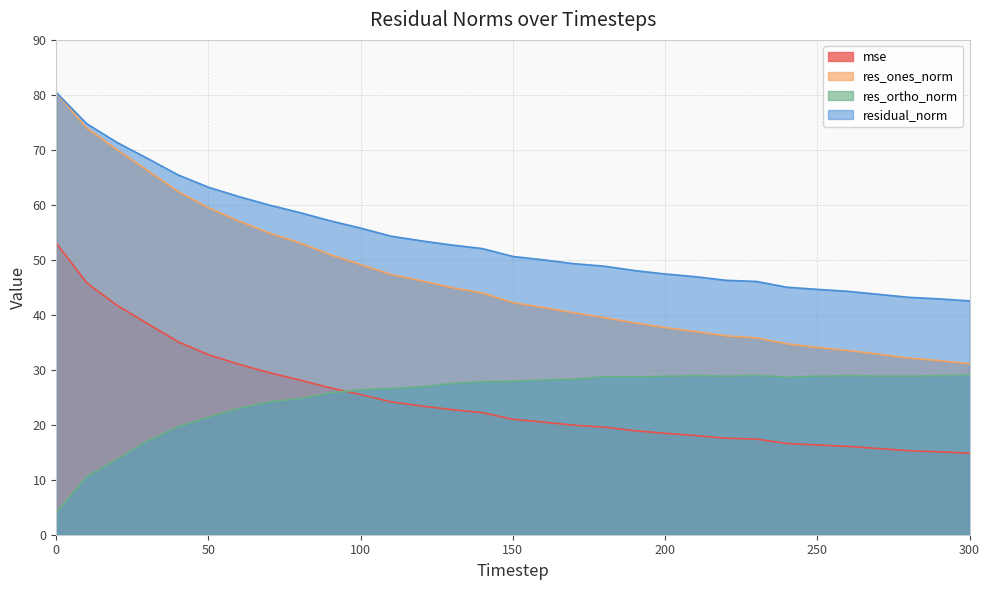

What value does the res_ones_norm series have at 130?

44.9